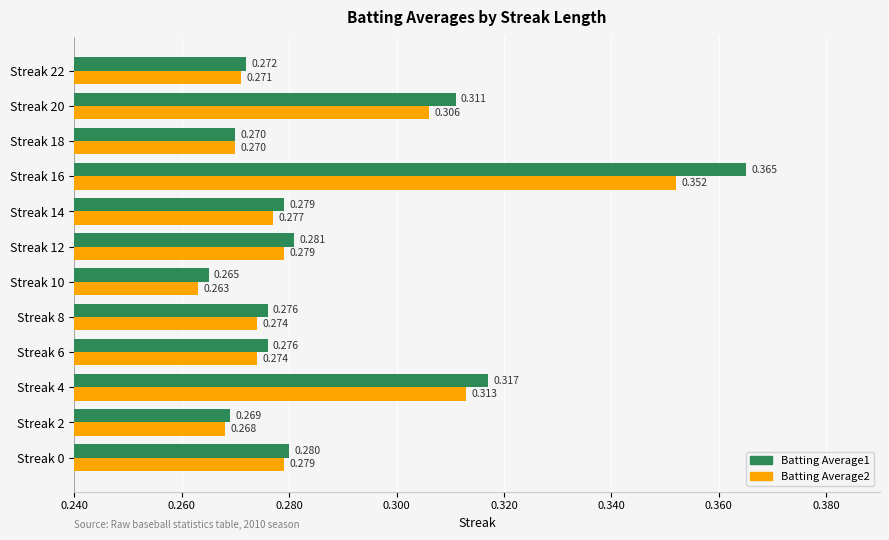

Which label corresponds to the largest value in the chart?

Streak 16